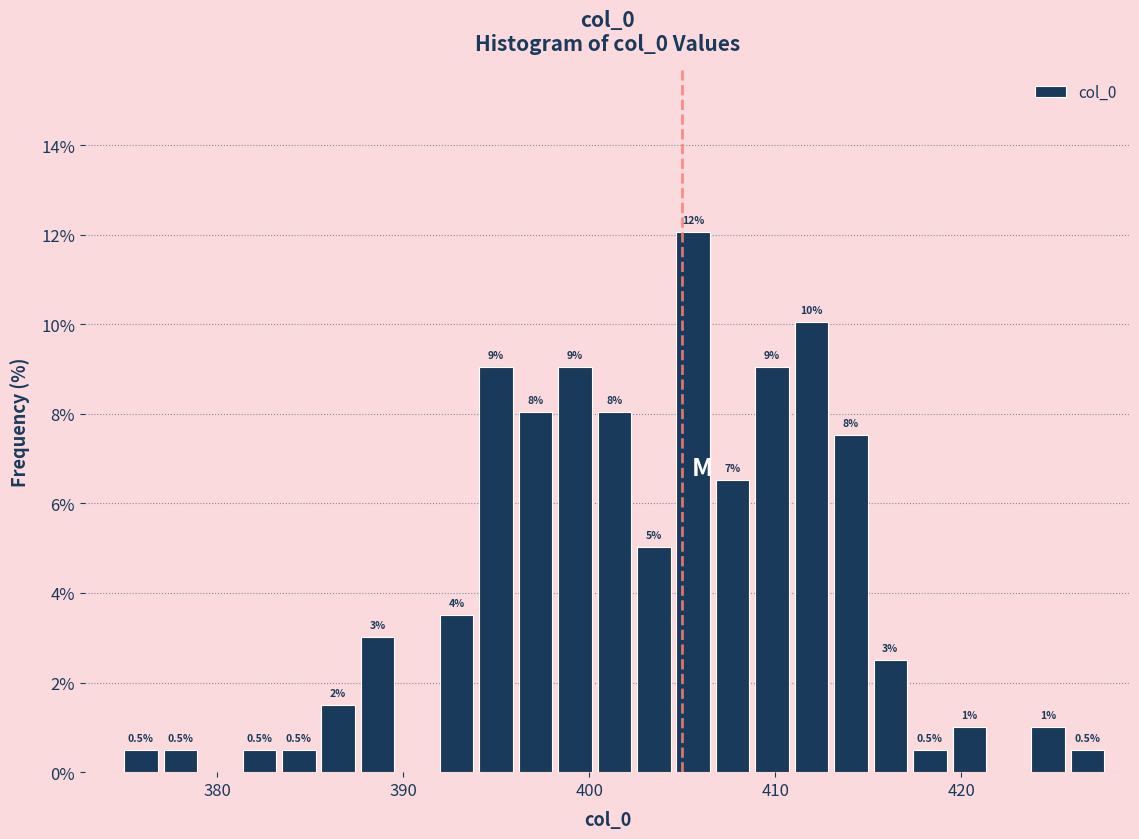

Around what value on the x-axis is the tallest bar? Give the approximate position of its centre, as read against the axis.

406